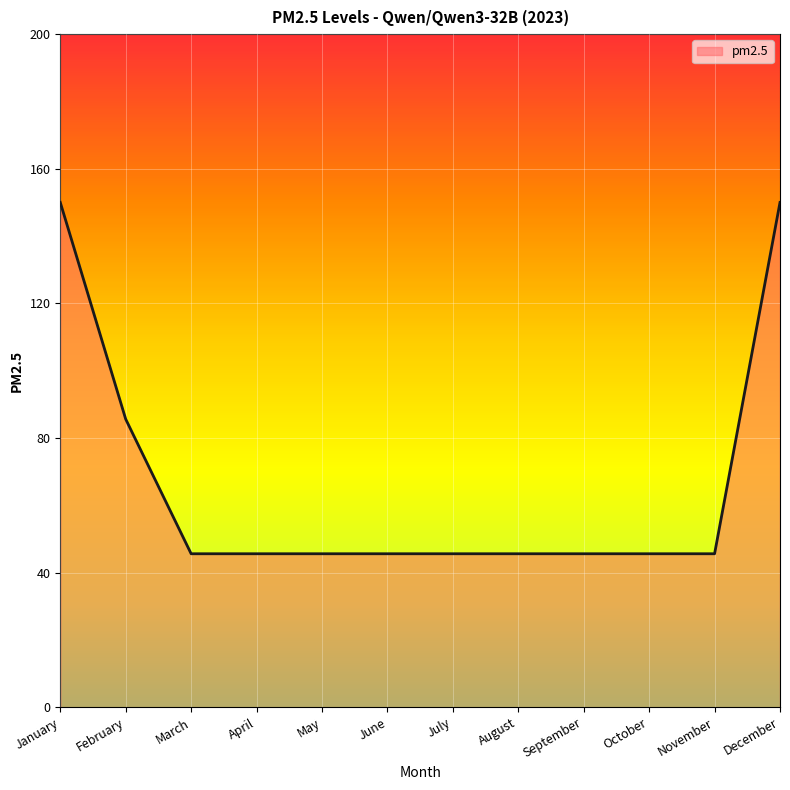

Is it true that the value at May is 45.6?

True